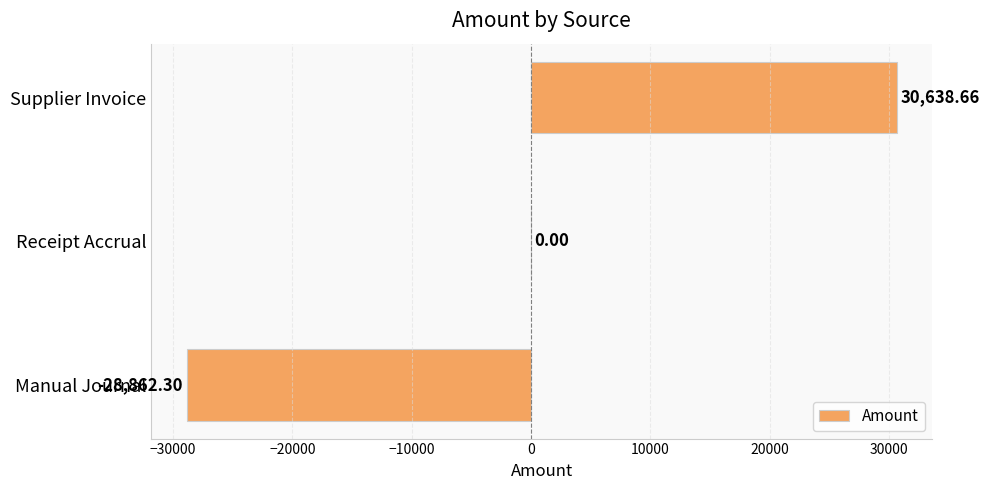

Which has a higher value, Manual Journal or Supplier Invoice?

Supplier Invoice